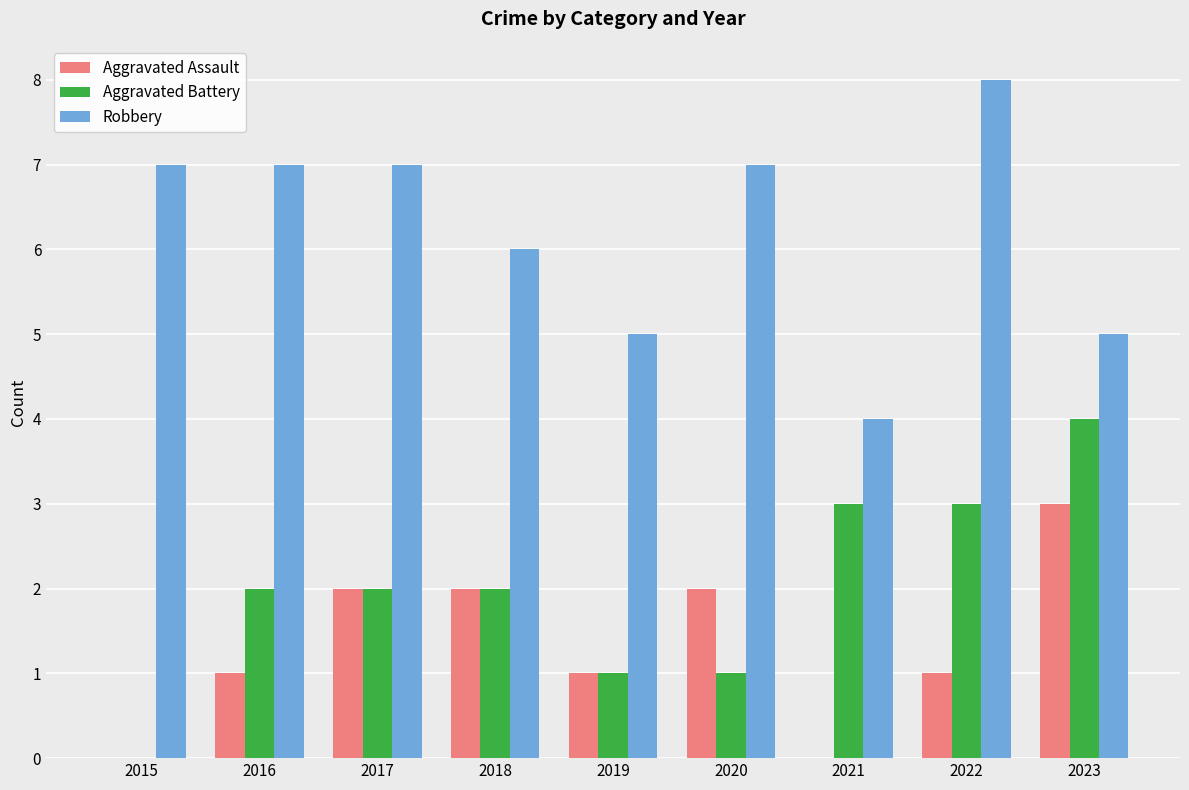

Which label corresponds to the largest value in the chart?

2022